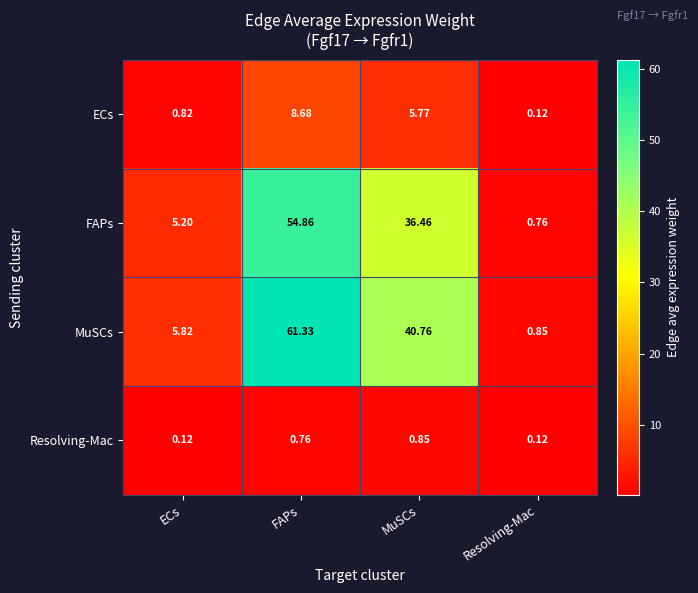

At which category is the sum across all series the highest?

FAPs